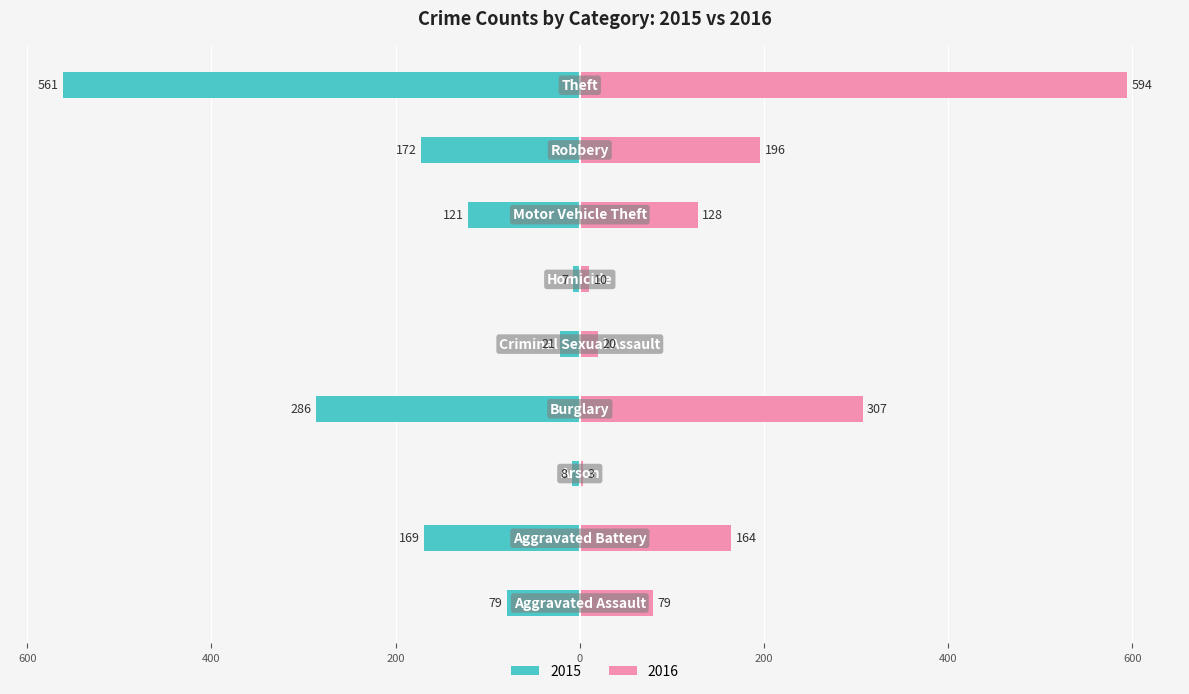

List the series in order of their overall mean, highest first.

2016, 2015